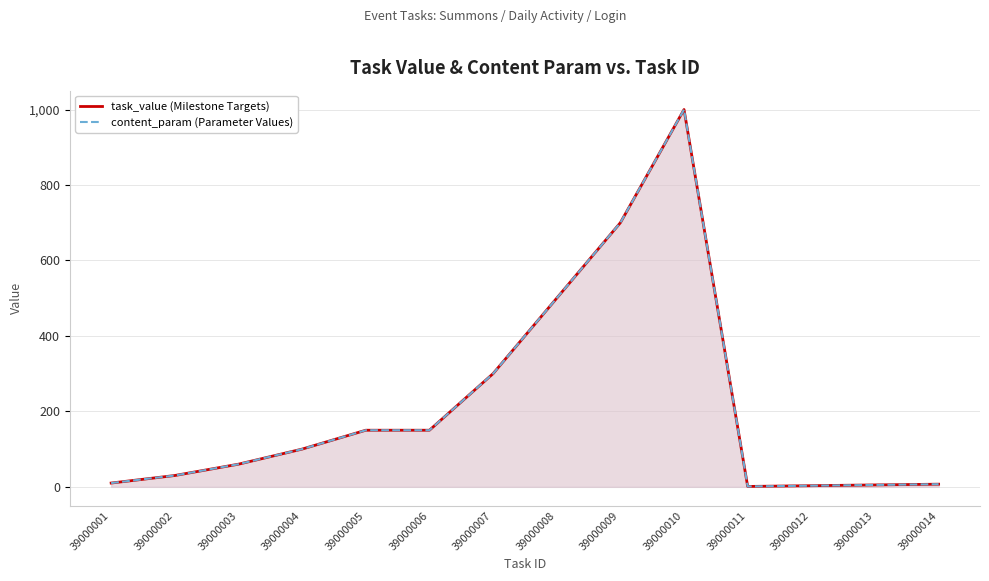

What is the highest value of the task_value (Milestone Targets) series?

1000